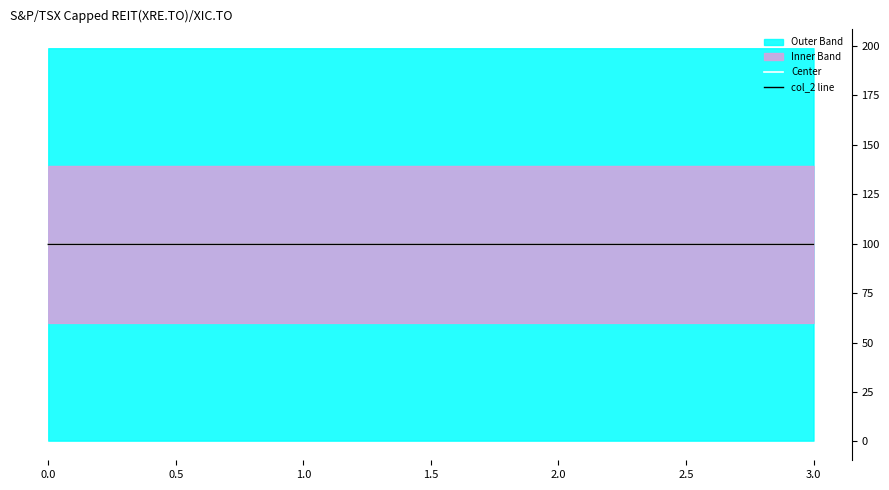

The col_2 line series shows 150.7 at 0.0. True or false?

False